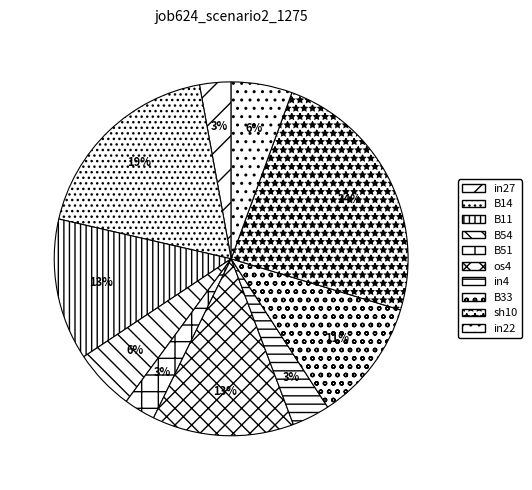

How many segments does this pie chart have?

10